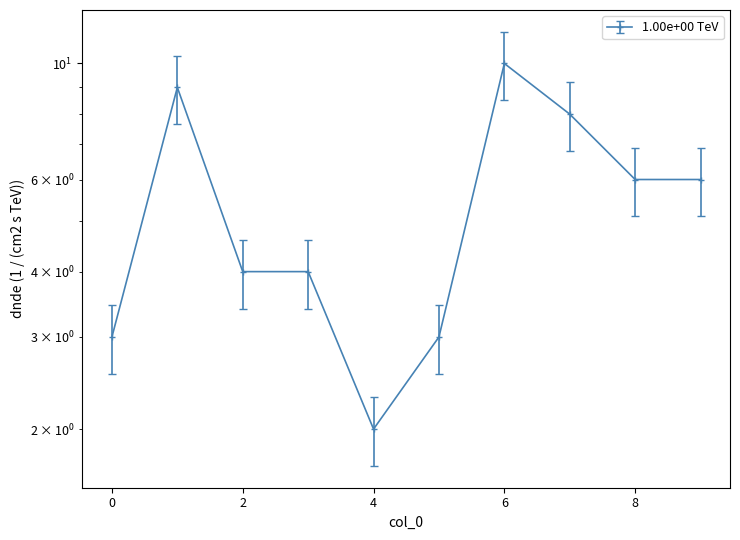

At which category does the data reach its first local peak?

1